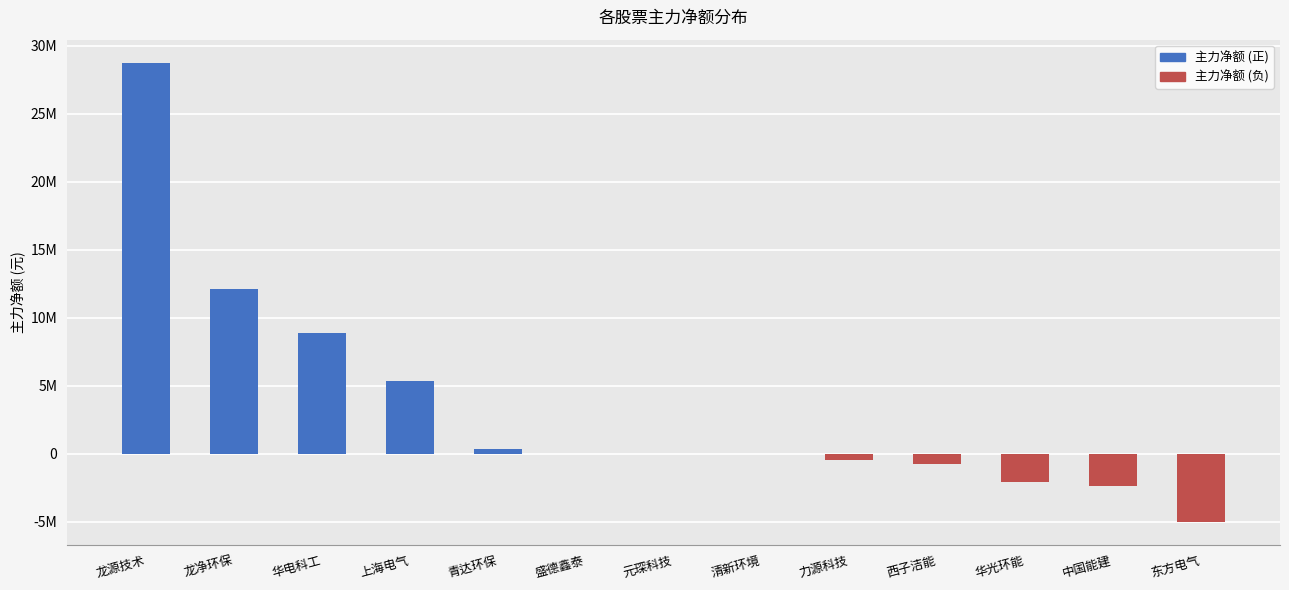

Which category has the highest value across all series?

龙源技术